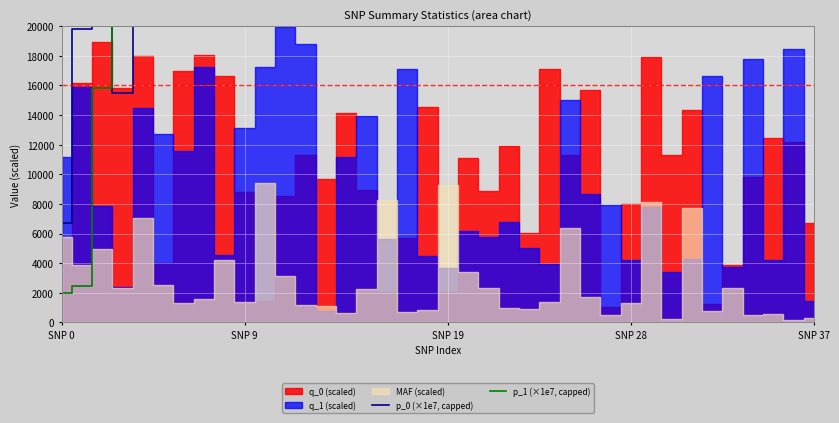

What is the difference between the maximum and second lowest values in the p_1 (×1e7, capped) series?

17522.0